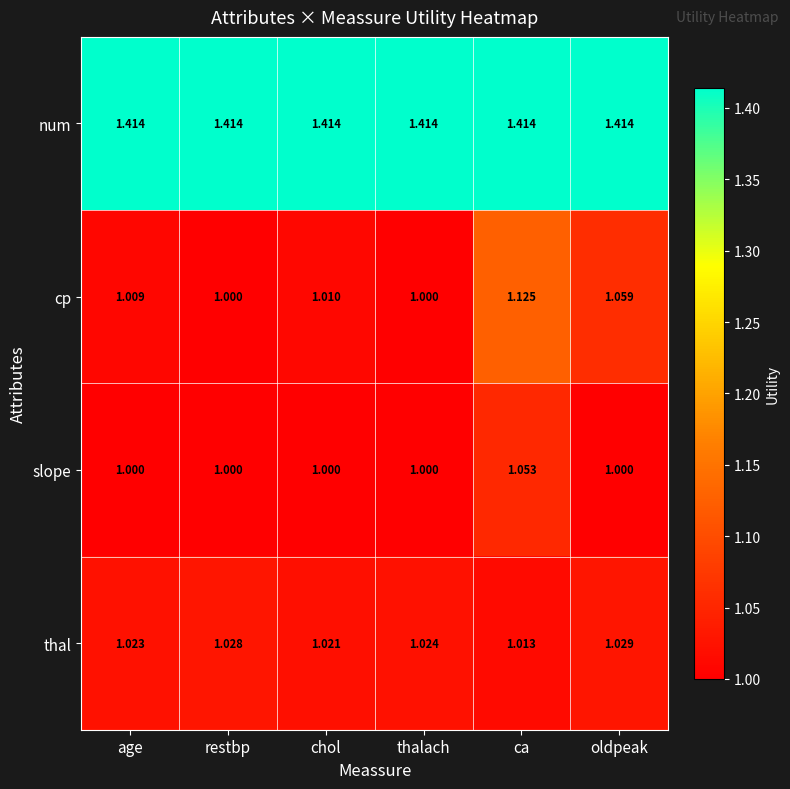

At which category is the sum across all series the highest?

ca